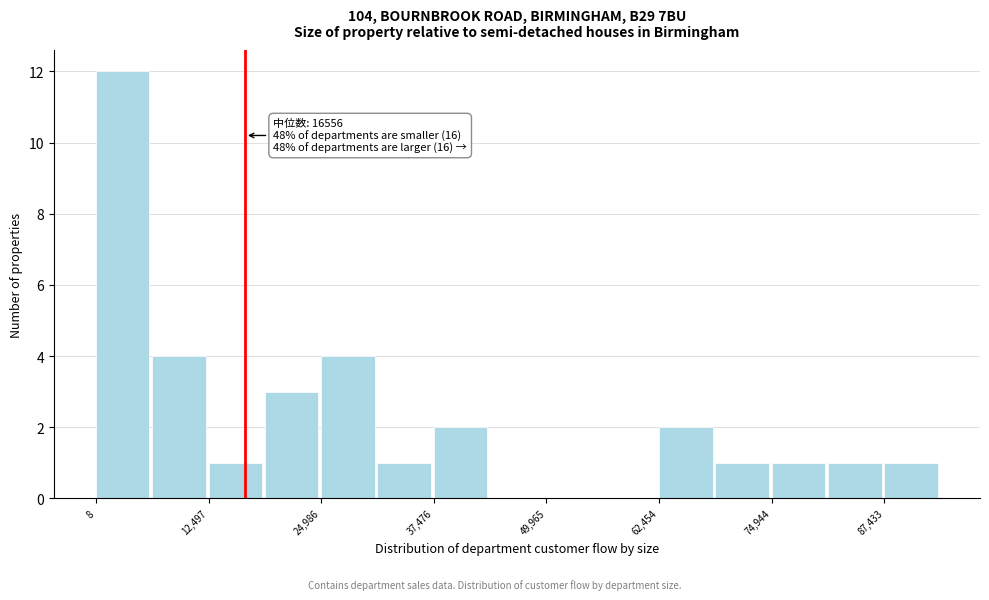

Around what value on the x-axis is the tallest bar? Give the approximate position of its centre, as read against the axis.

2000